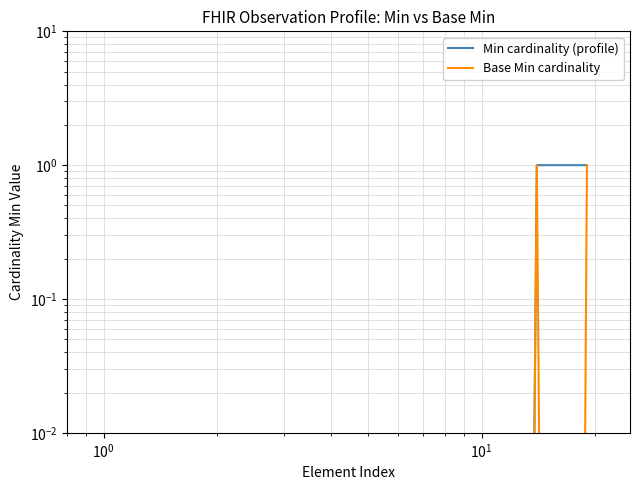

The Min cardinality (profile) series shows 0.5 at 14. True or false?

False